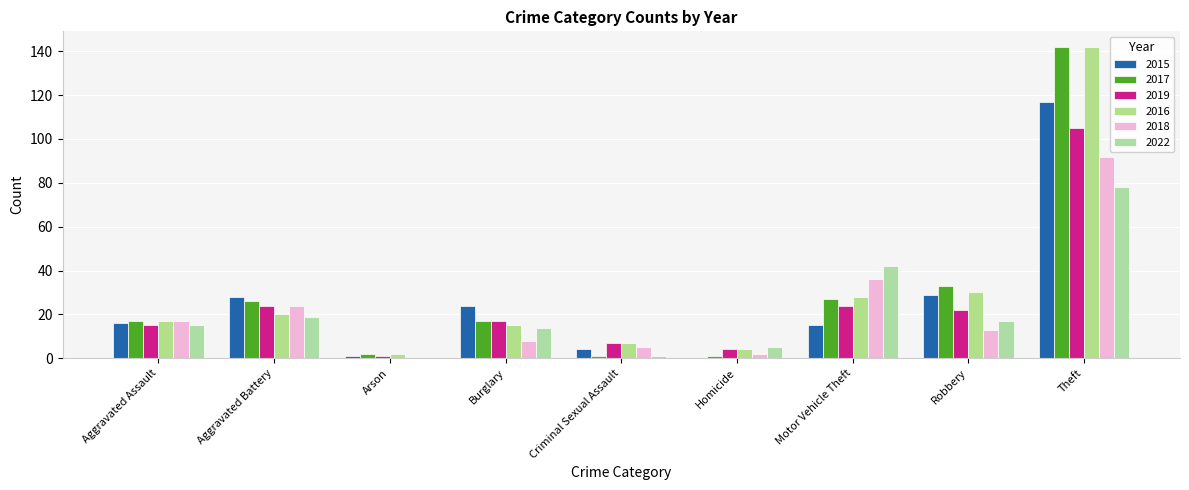

What is the value of the 2016 bar at the 5th from the left?

7